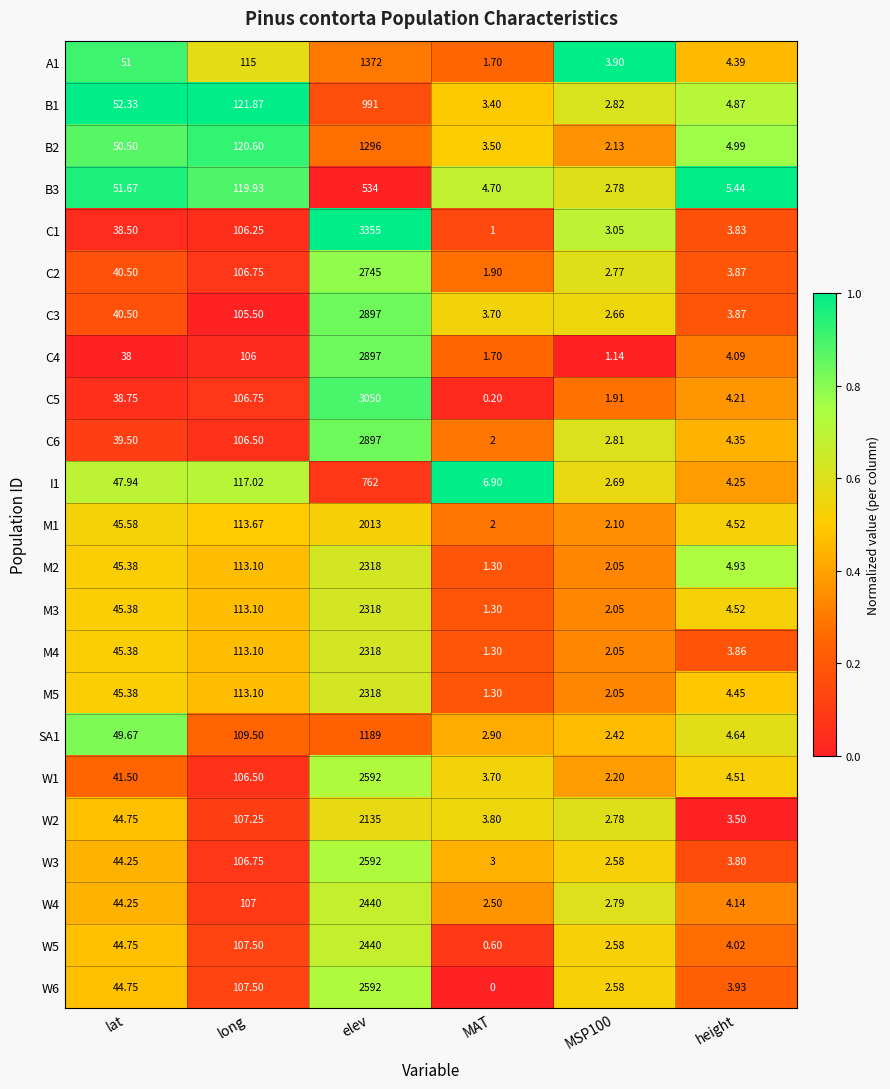

At which label is M2 closest to 1159?

long